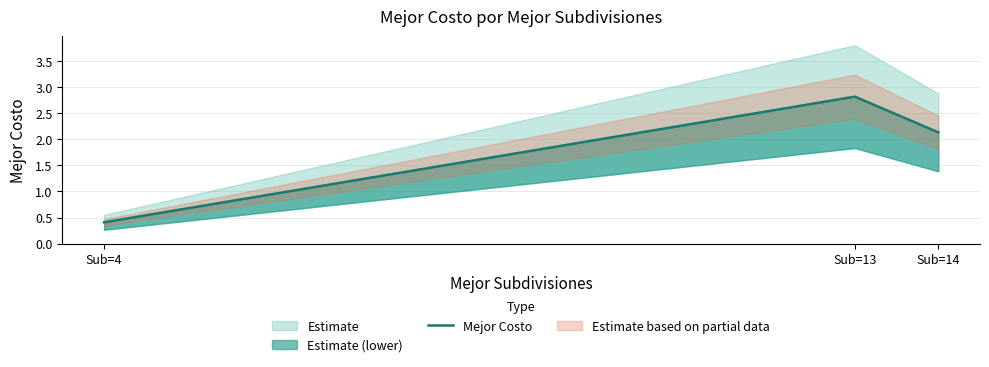

Which has a higher value, Sub=14 or Sub=13?

Sub=13